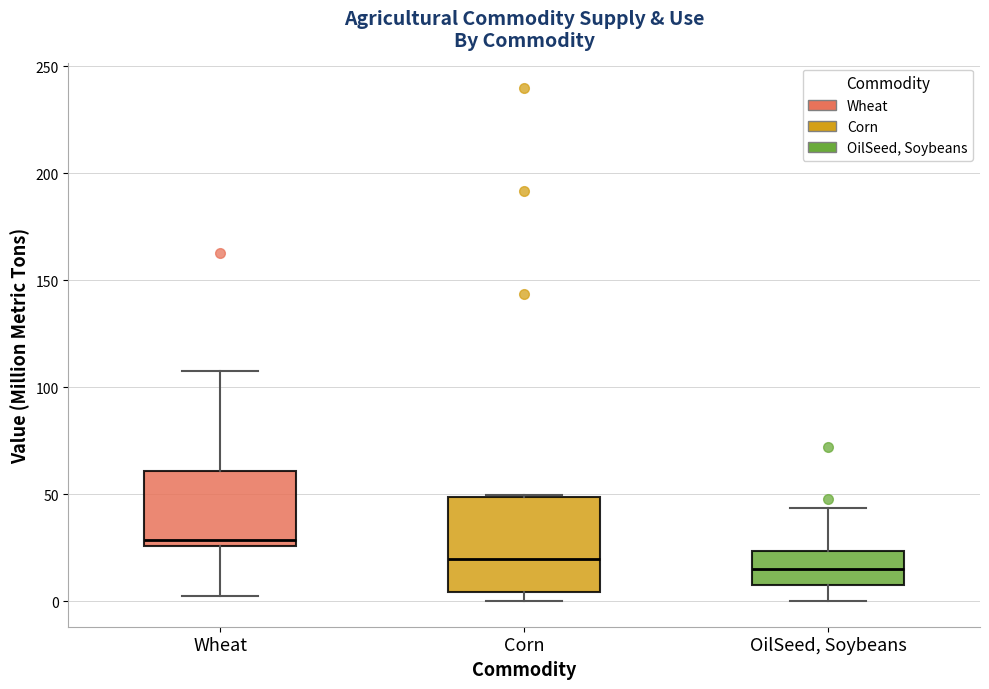

Where does the upper whisker of the box for OilSeed, Soybeans end on the y-axis? The values are not printed on the chart, so give them approximately, as read against the axis.

45